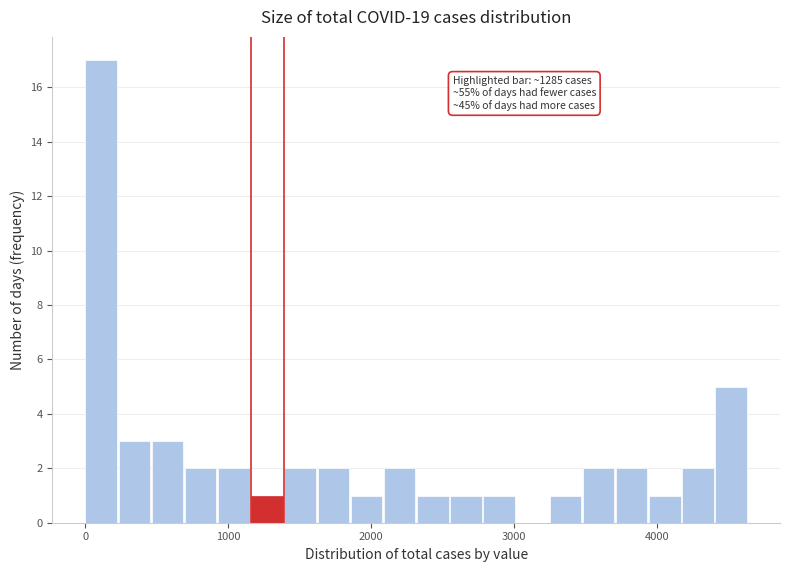

Read against the x-axis, roughly where is the centre of the tallest bar?

100